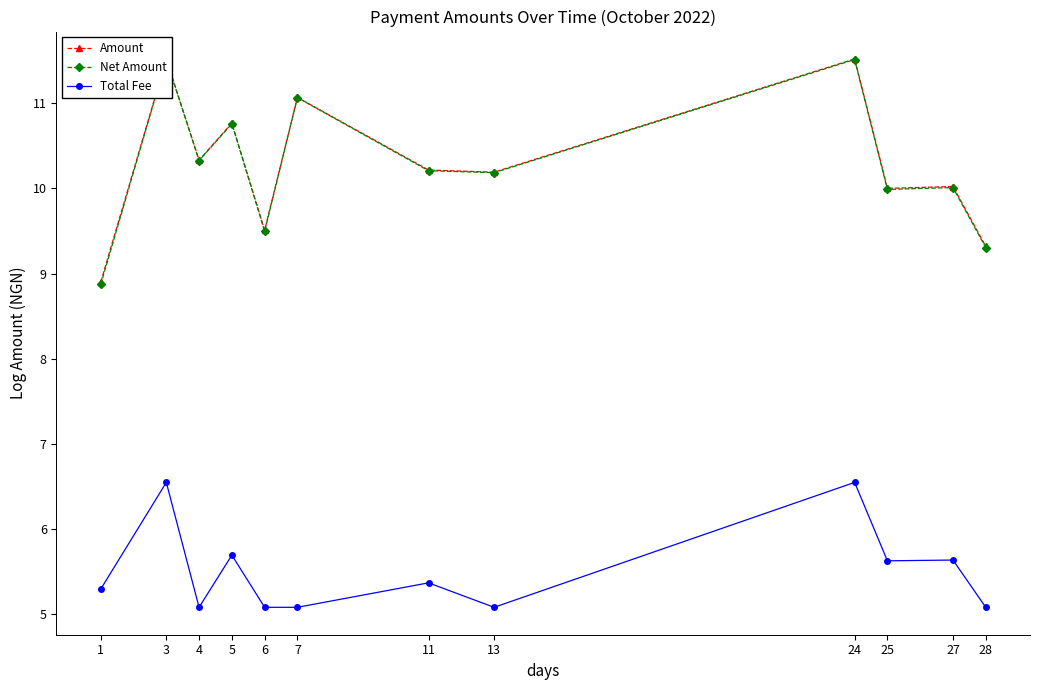

At which category does Amount reach its first local valley?

4